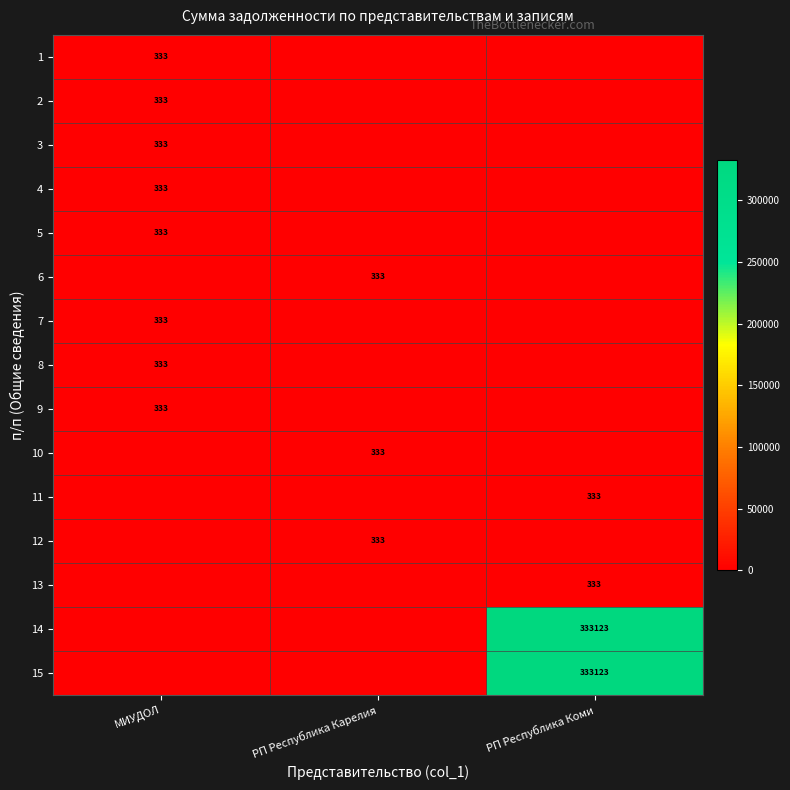

The value of 11 at РП Республика Коми is 597. True or false?

False